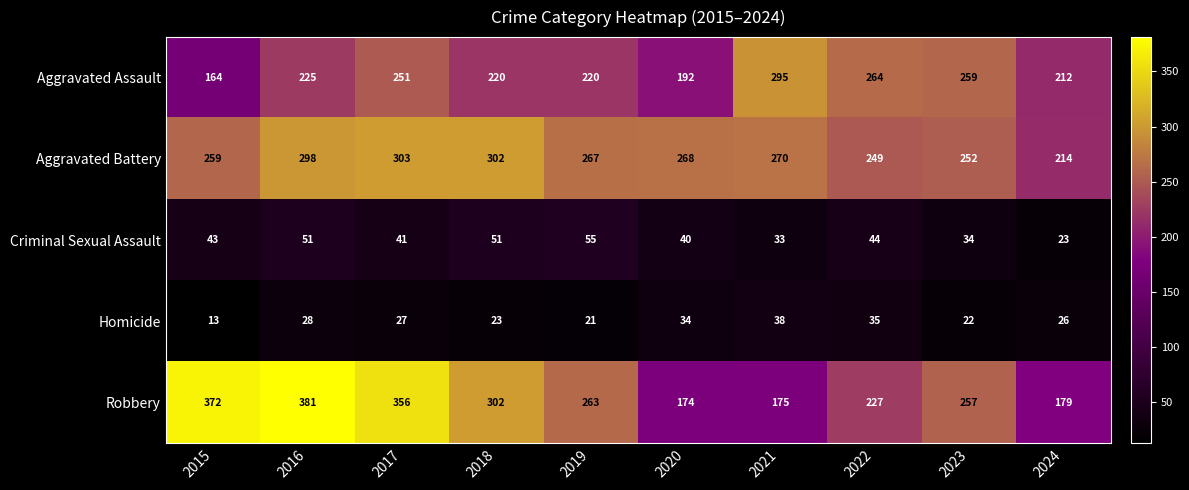

Which label corresponds to the largest value in the chart?

2016